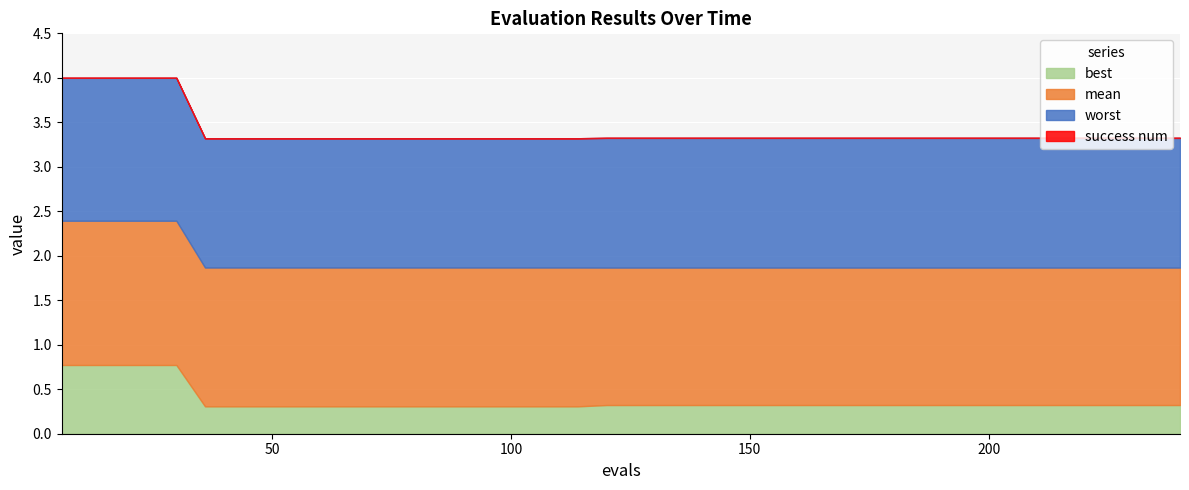

What is the average value of the best series?

0.4